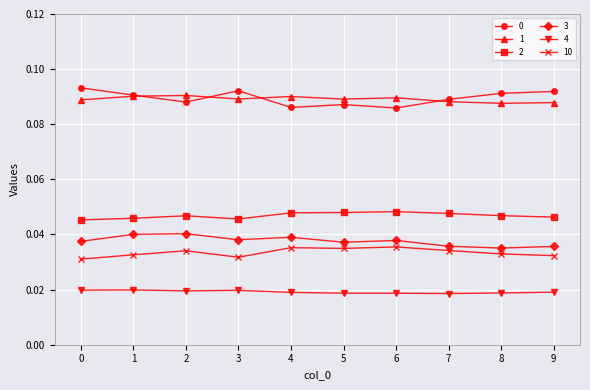

At how many categories does at least one series exceed 0?

10